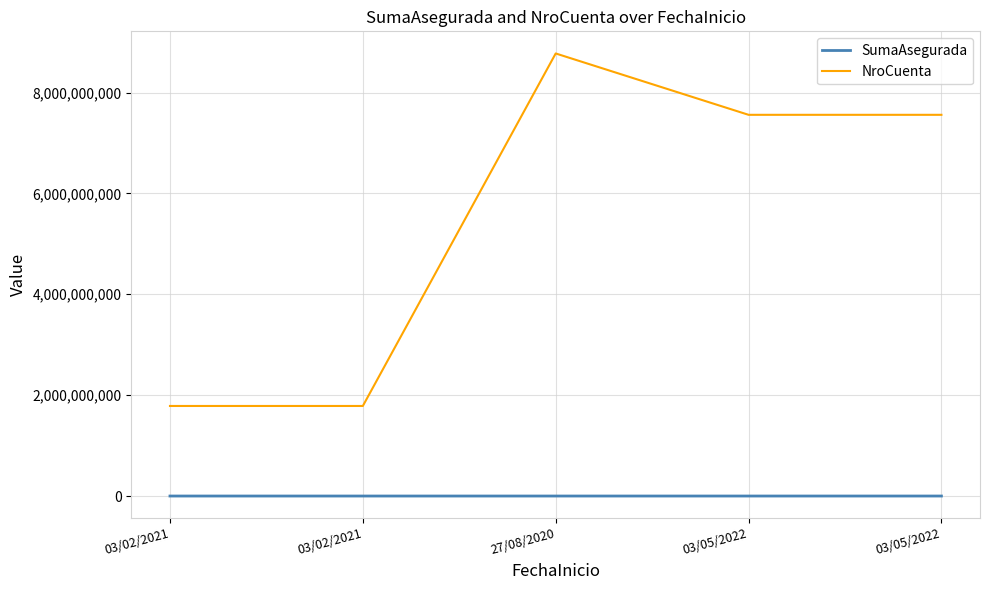

How many series are shown in this chart?

2